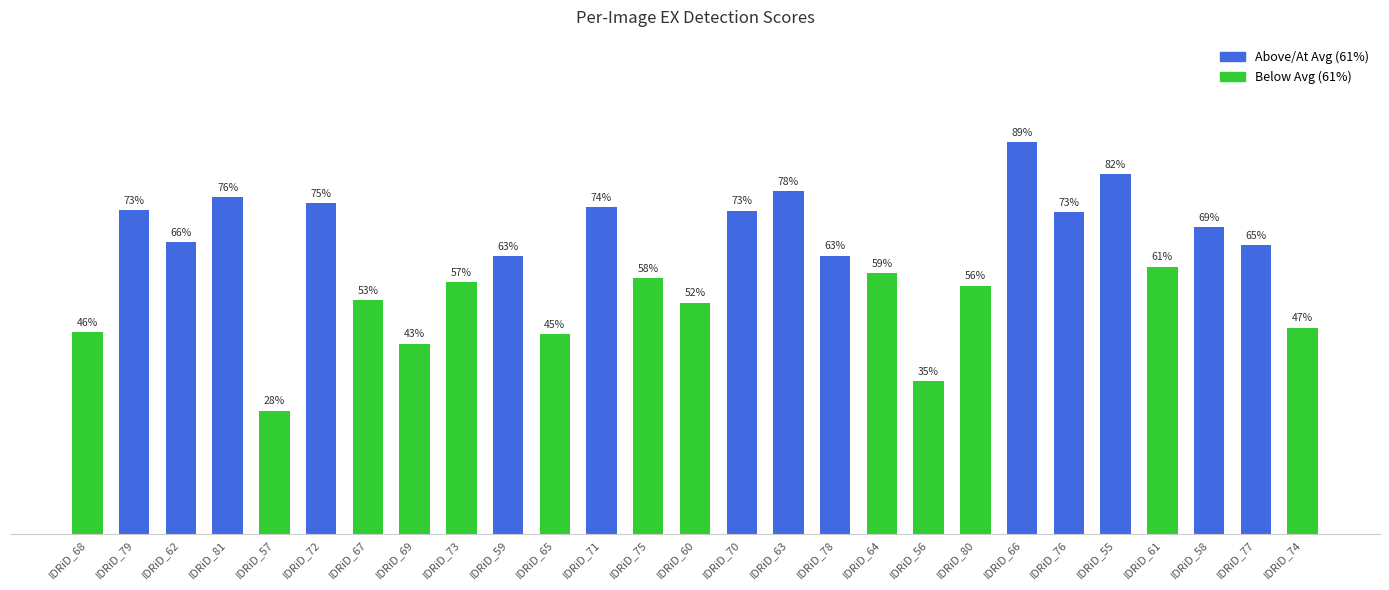

Reading left to right, list all the values displayed in this chart.

IDRiD_68=0.5	IDRiD_79=0.7	IDRiD_62=0.7	IDRiD_81=0.8	IDRiD_57=0.3	IDRiD_72=0.8	IDRiD_67=0.5	IDRiD_69=0.4	IDRiD_73=0.6	IDRiD_59=0.6	IDRiD_65=0.5	IDRiD_71=0.7	IDRiD_75=0.6	IDRiD_60=0.5	IDRiD_70=0.7	IDRiD_63=0.8	IDRiD_78=0.6	IDRiD_64=0.6	IDRiD_56=0.3	IDRiD_80=0.6	IDRiD_66=0.9	IDRiD_76=0.7	IDRiD_55=0.8	IDRiD_61=0.6	IDRiD_58=0.7	IDRiD_77=0.7	IDRiD_74=0.5